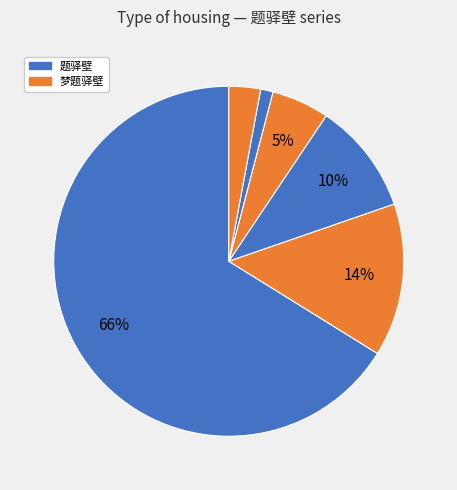

Count the number of slices in the pie.

6